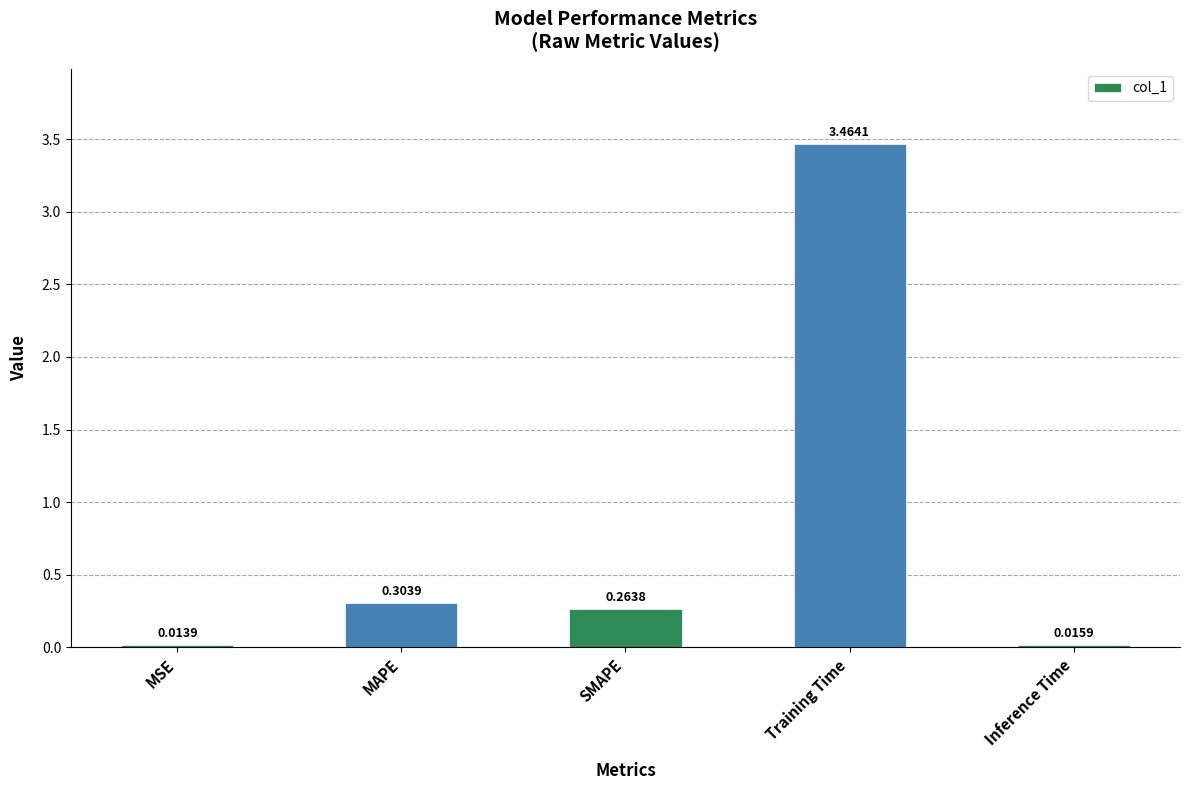

List the labels in order of value, smallest first.

MSE, Inference Time, SMAPE, MAPE, Training Time